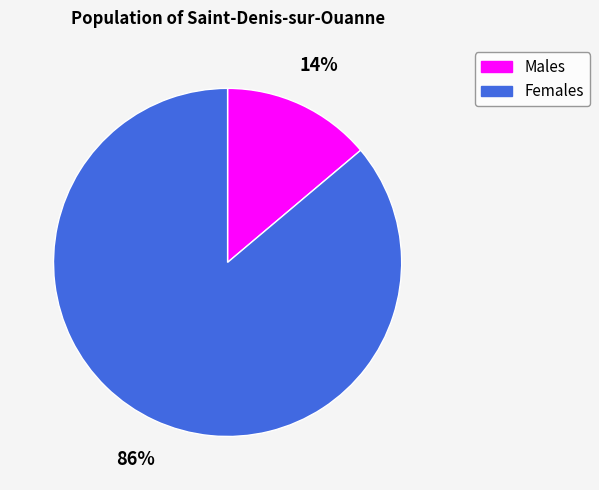

How many slices are in this pie chart?

2